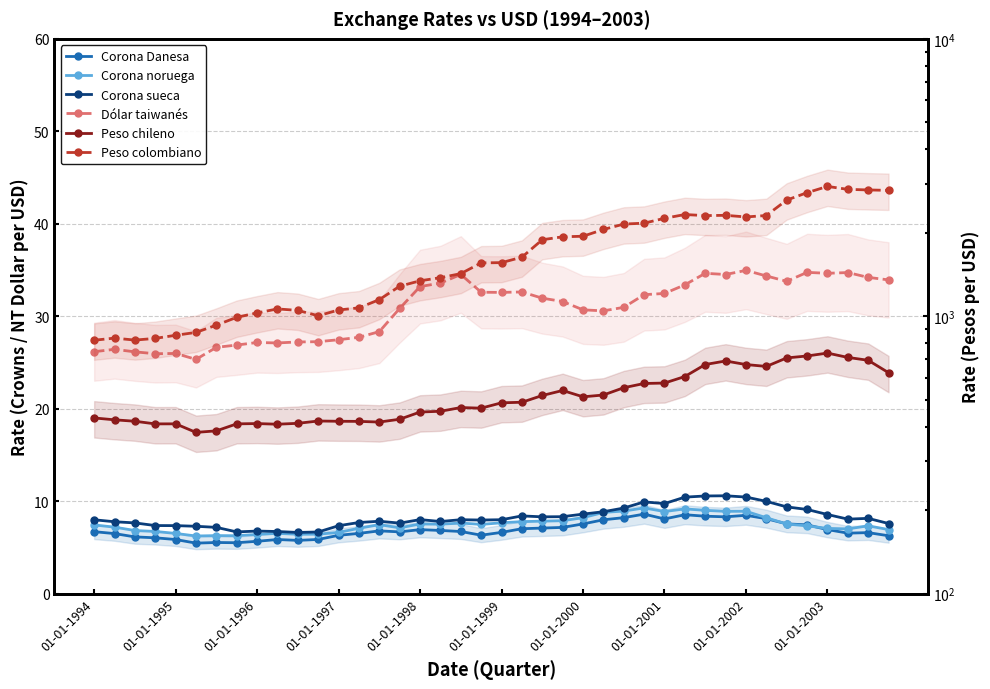

Is the value of Peso chileno at 01-01-2000 greater than the value of Peso colombiano at 22?

No